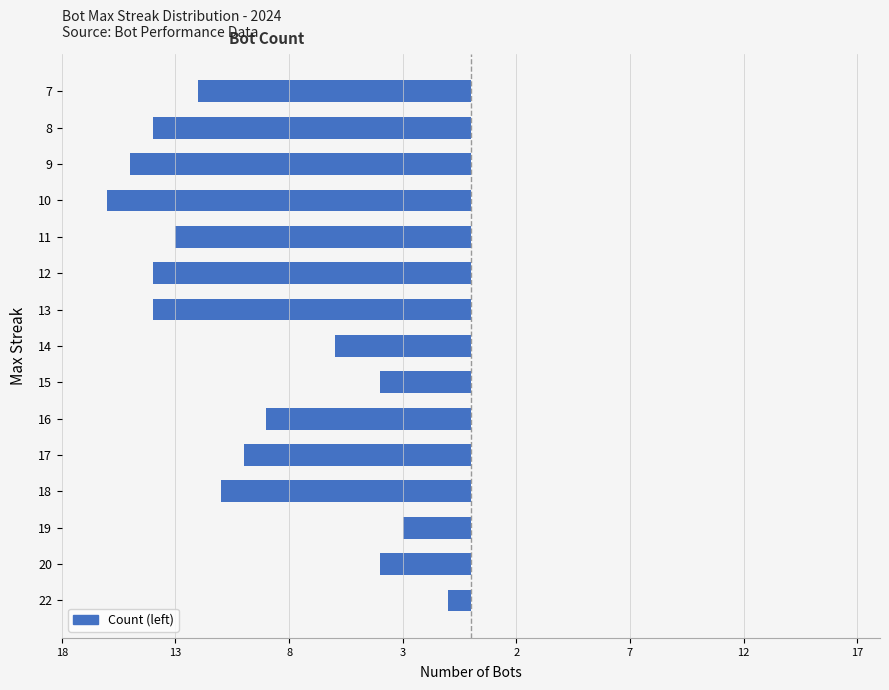

Are the bars horizontal?

Yes